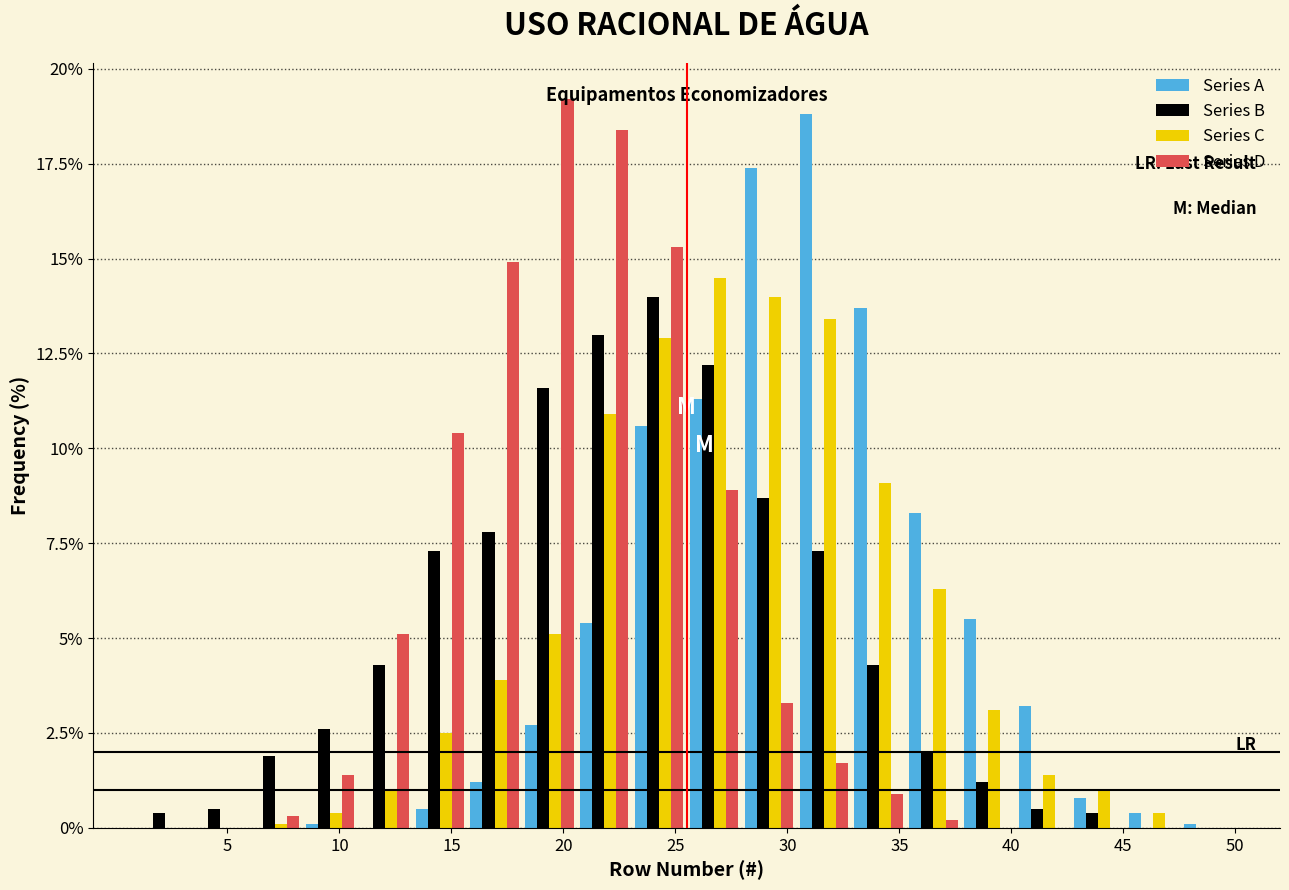

What is the height of the Series C bar covering 25.50 to 27.95 on the x-axis? Neither the bar edges nor the heights are printed on the chart, so give them approximately, as read against the axes.

14.5